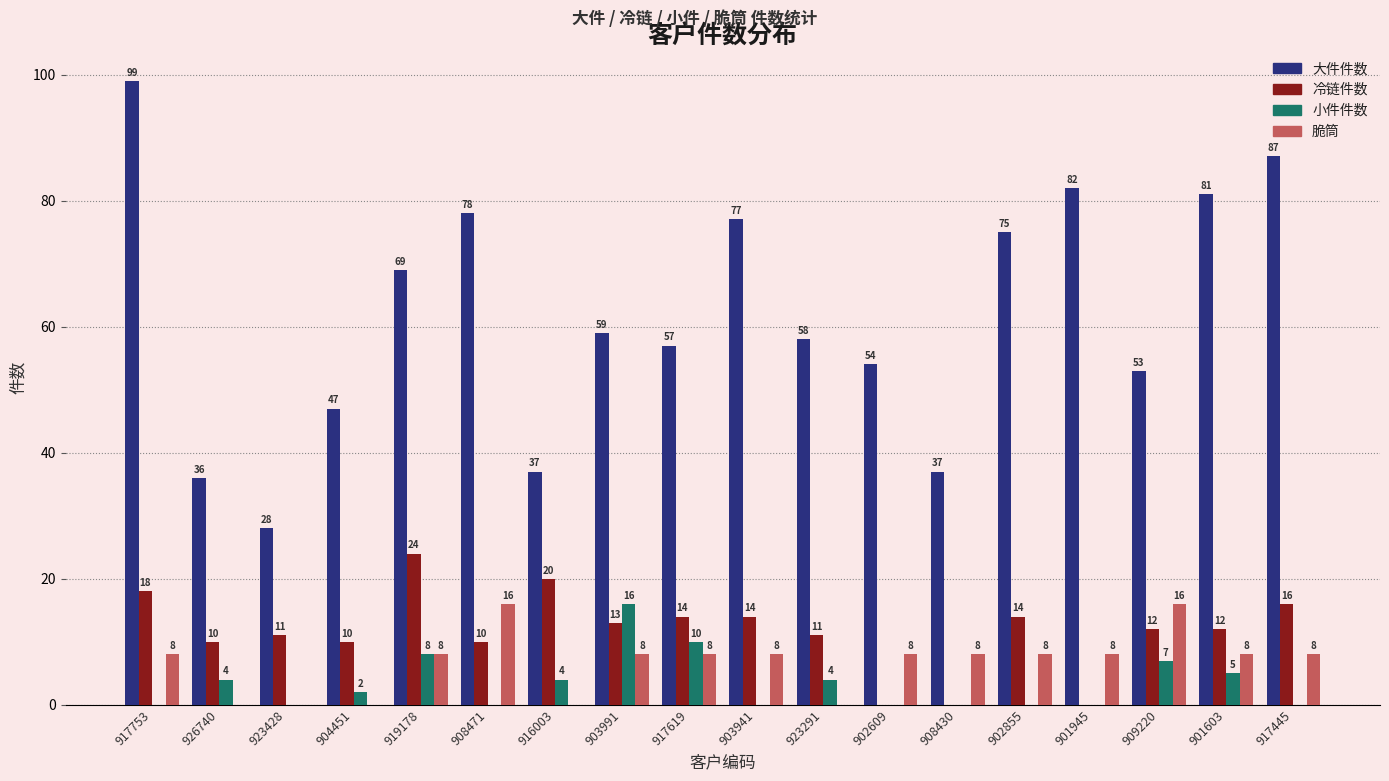

Where is 大件件数 nearest to the value 63?

903991